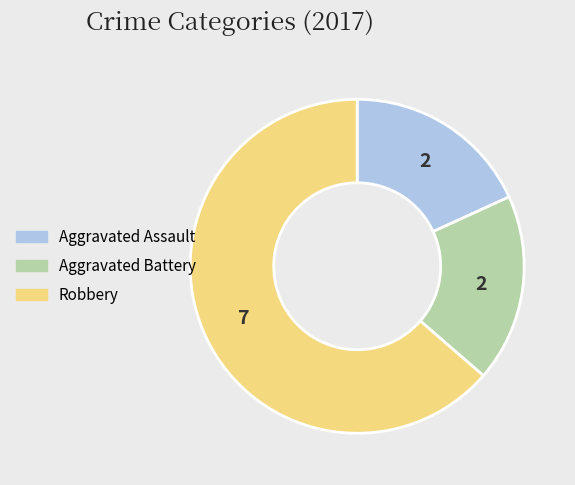

Is it true that Aggravated Battery is 24% of the pie?

False